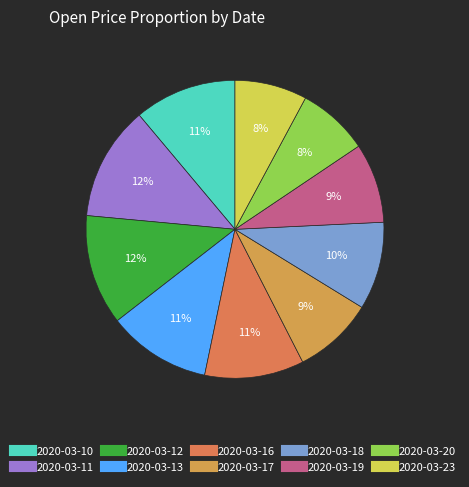

What percentage is NOT represented by 2020-03-16?

89.2%